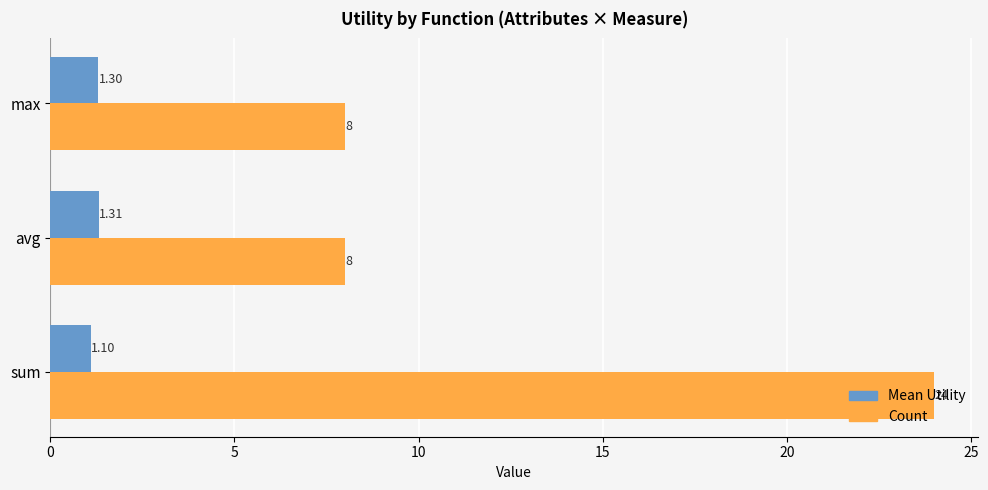

At which category is the sum across all series the highest?

sum